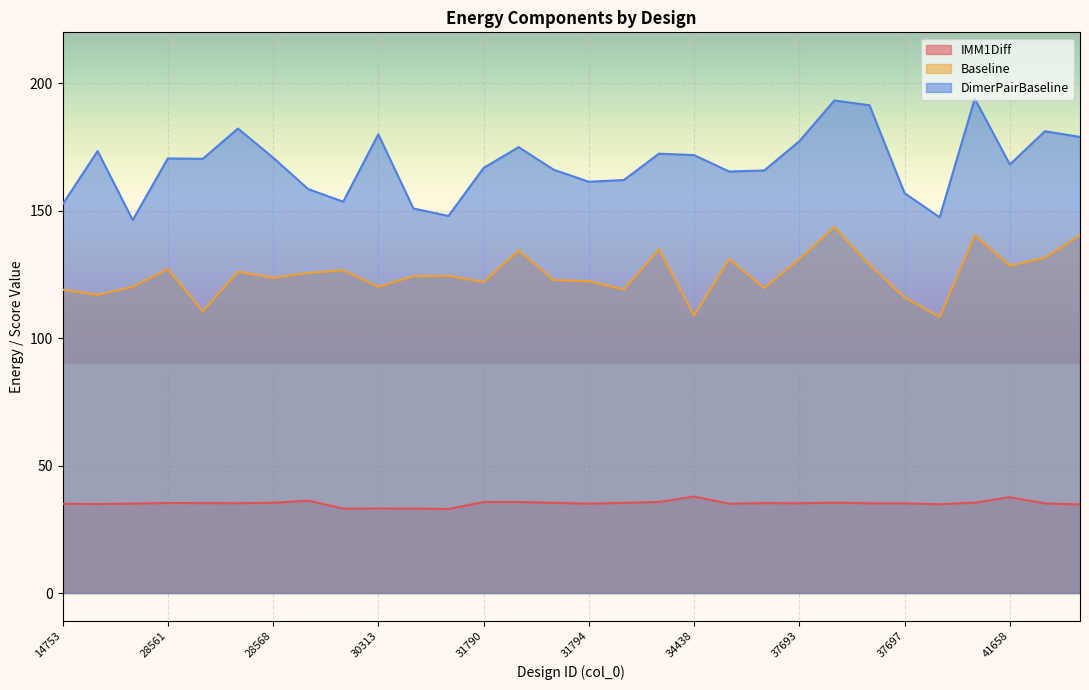

True or false: Baseline and IMM1Diff cross at least once.

False